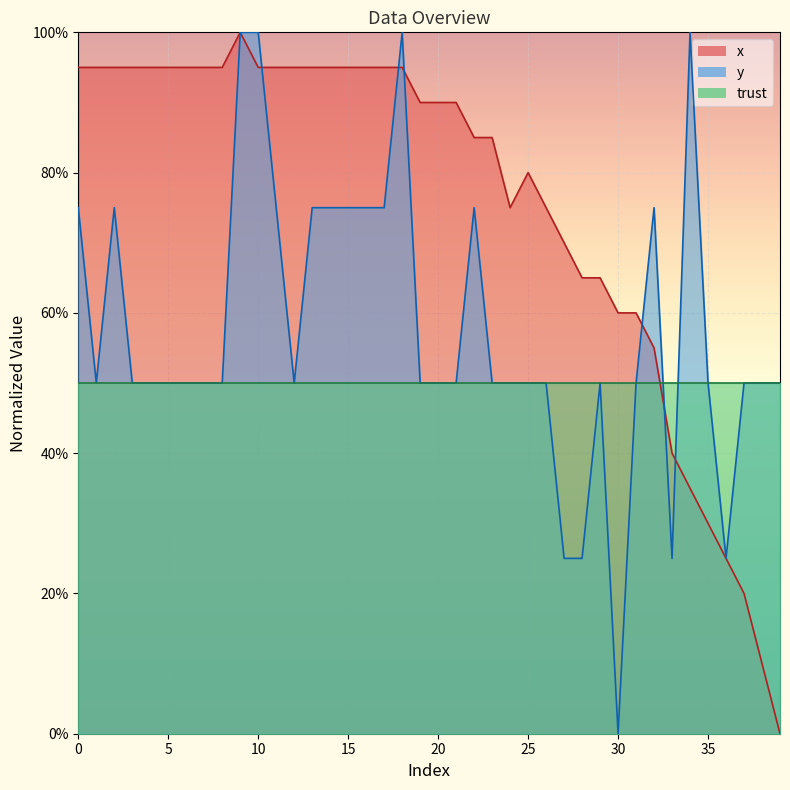

At which category is the sum across all series the highest?

9